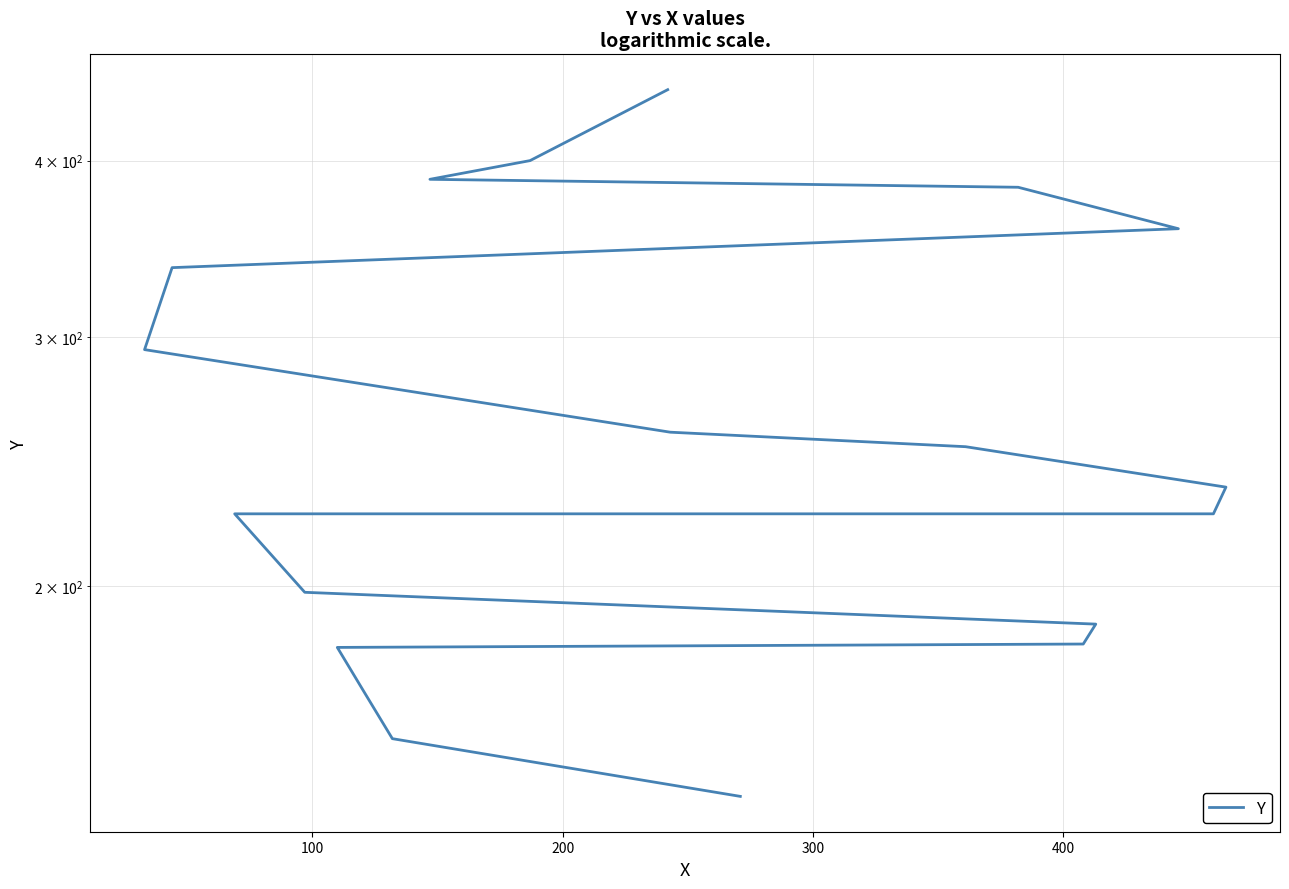

What is the minimum value shown in the chart?

142